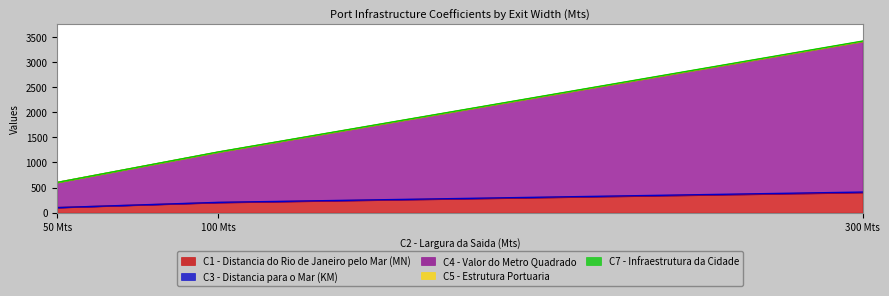

At which category is the sum across all series the highest?

300 Mts